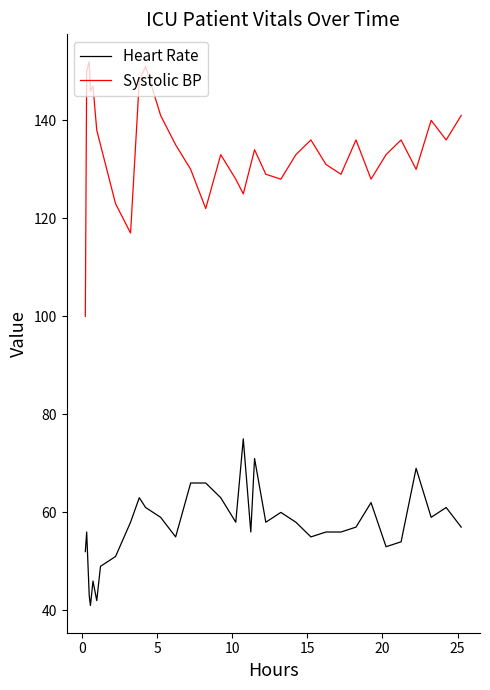

What is the greatest value displayed?

152